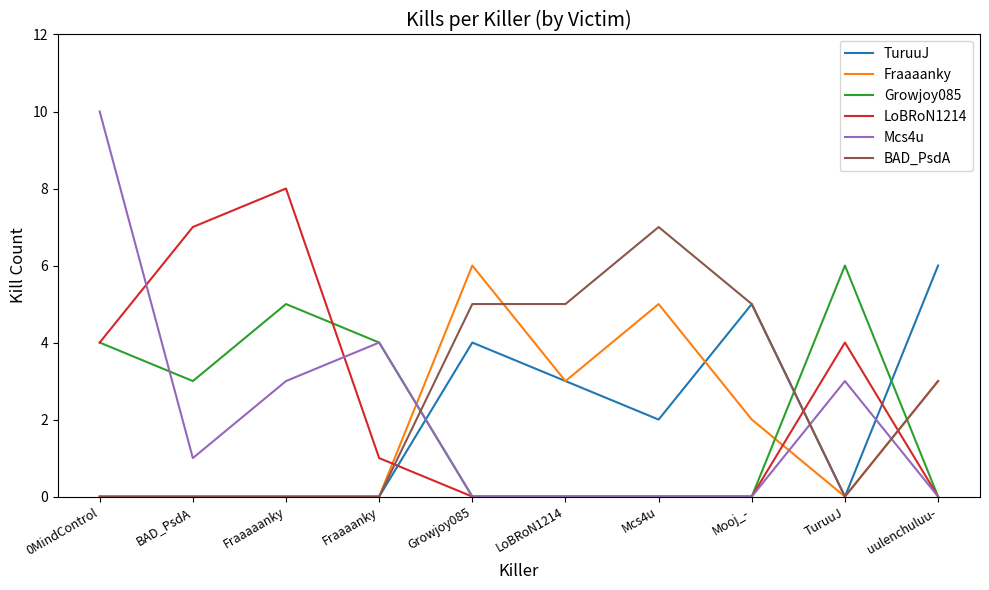

What is the total value across all series at Fraaaaanky?

16